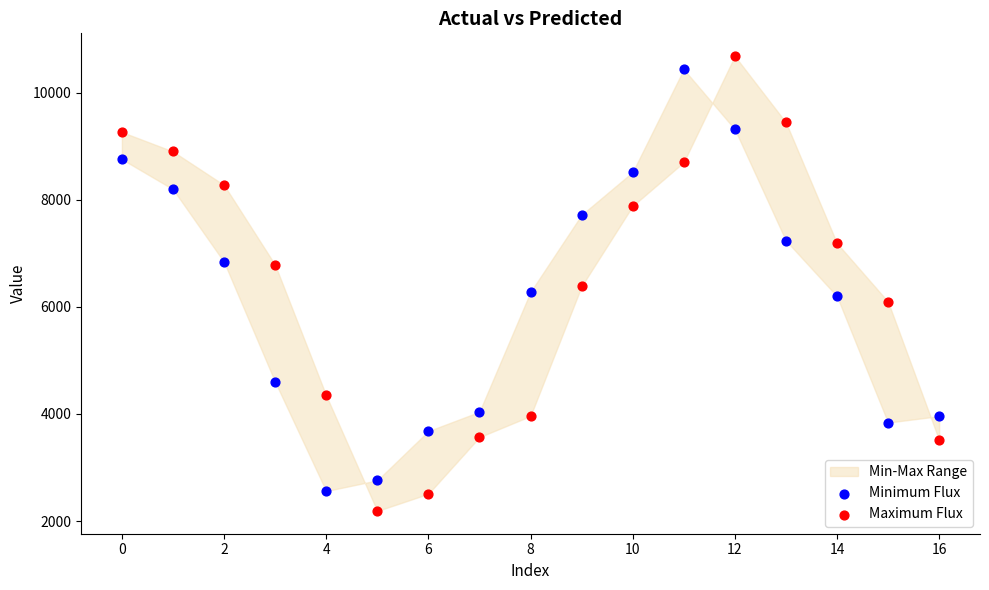

Across all data points, what is the range of Y values (max minus min)?

8499.7